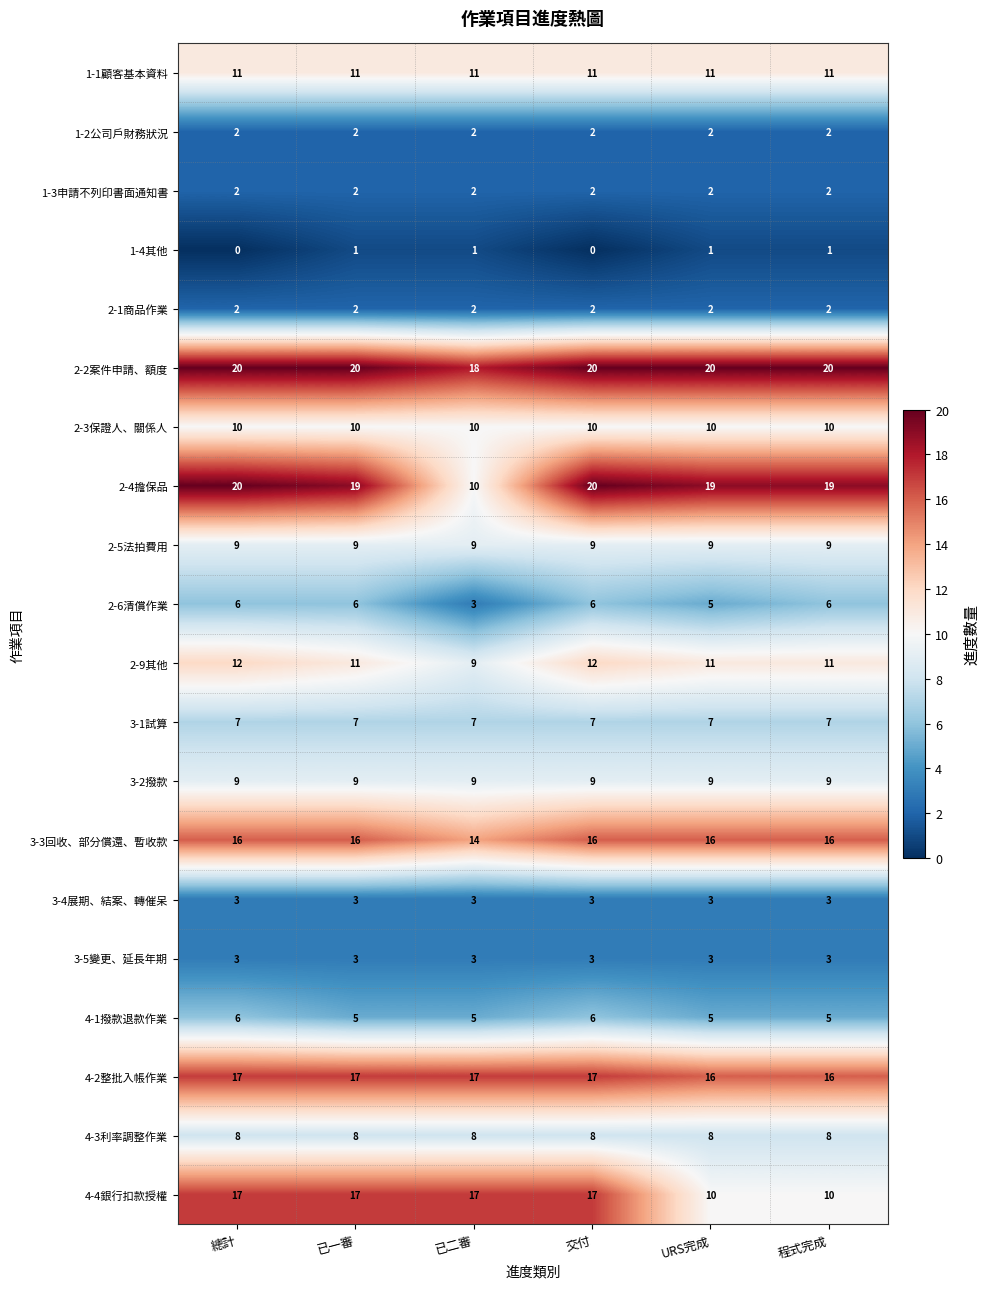

Which series has the largest total across all categories?

2-2案件申請、額度